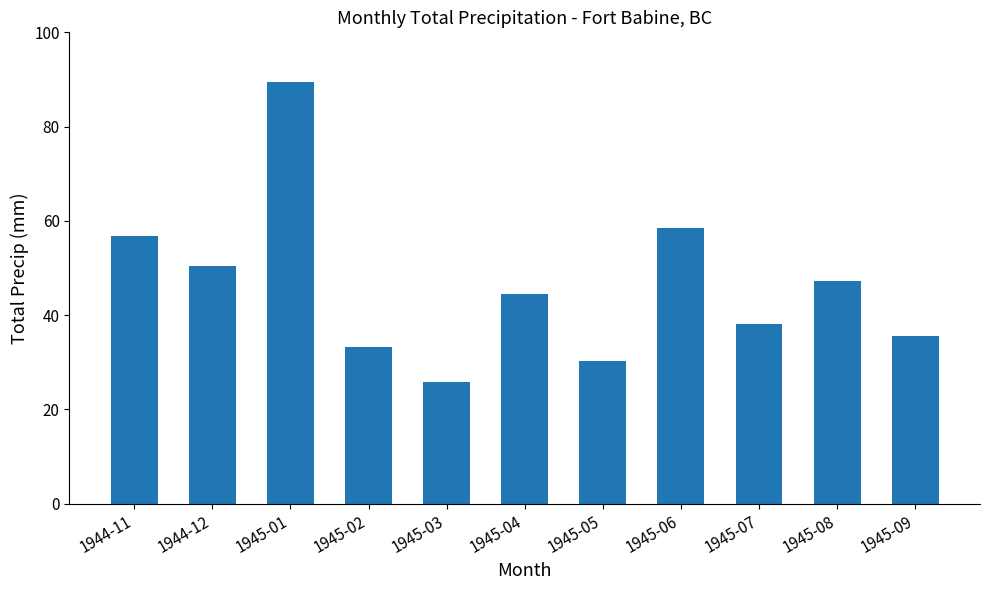

What is the maximum value shown in the chart?

89.4